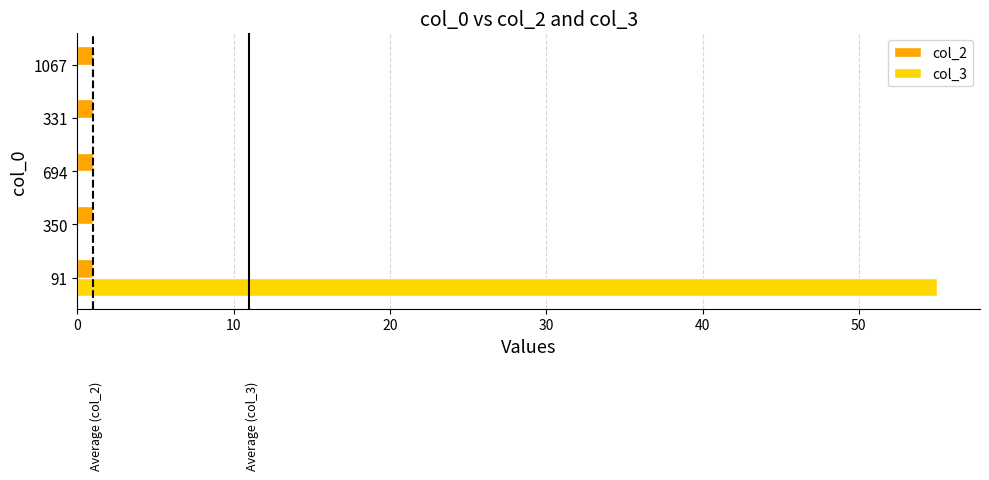

Which category has the highest value in the col_3 series?

91